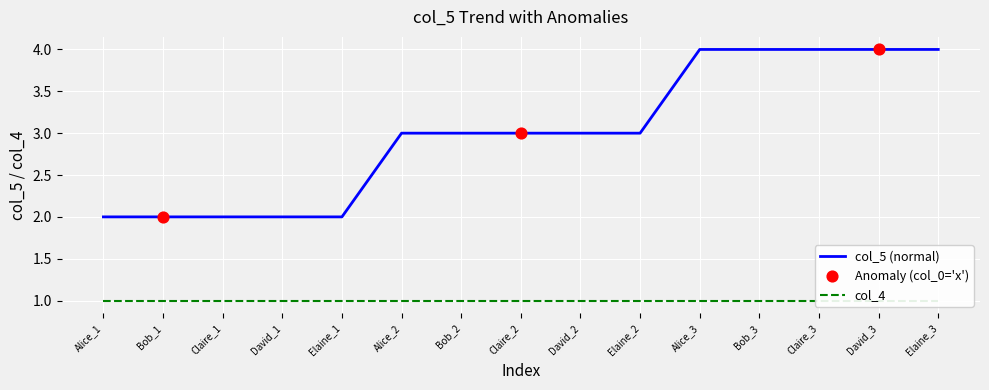

Approximately how many times larger is the value at Claire_3 compared to Alice_1?

2.0